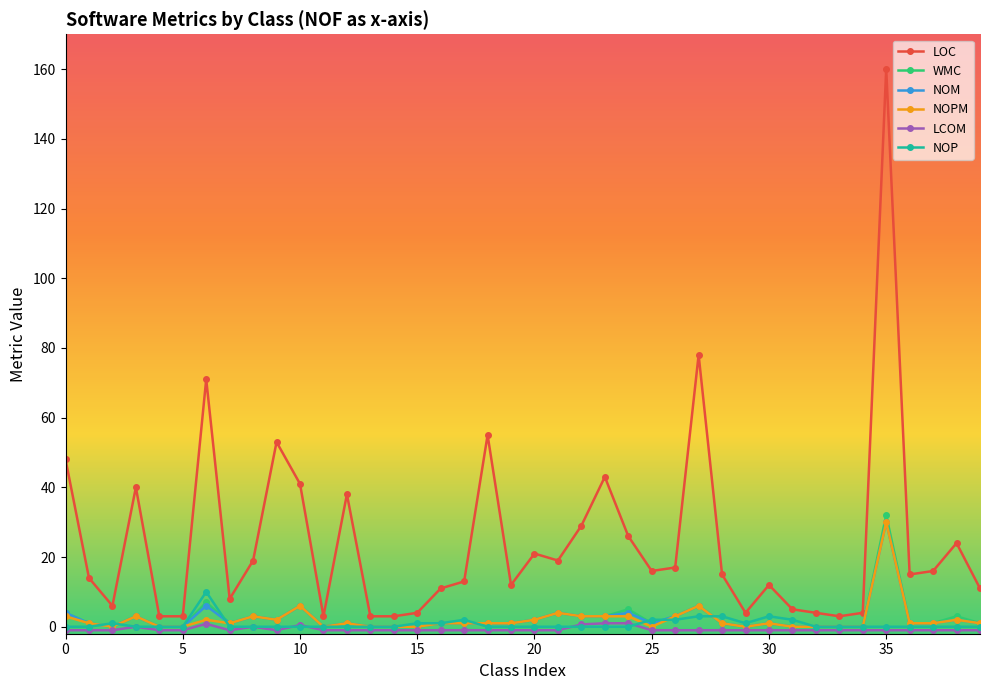

Count the number of data series in this chart.

6